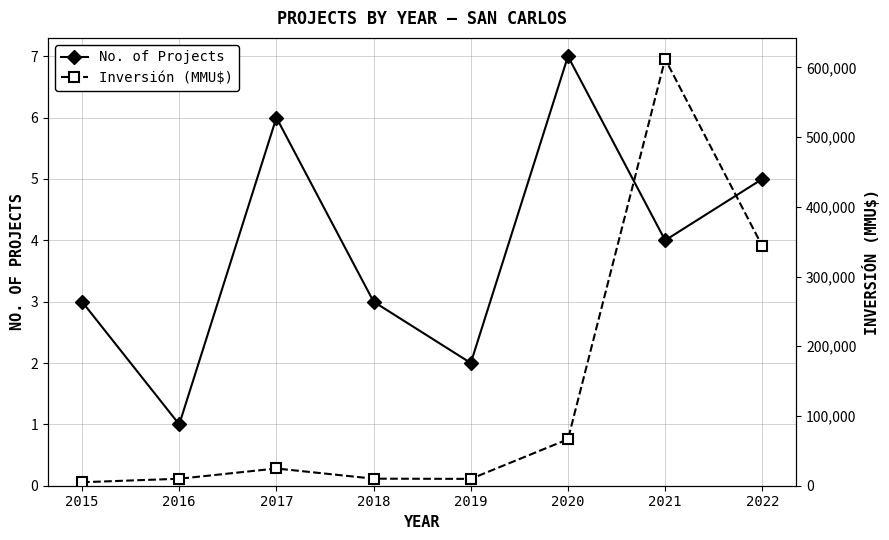

How many data points in No. of Projects are less than 4?

4